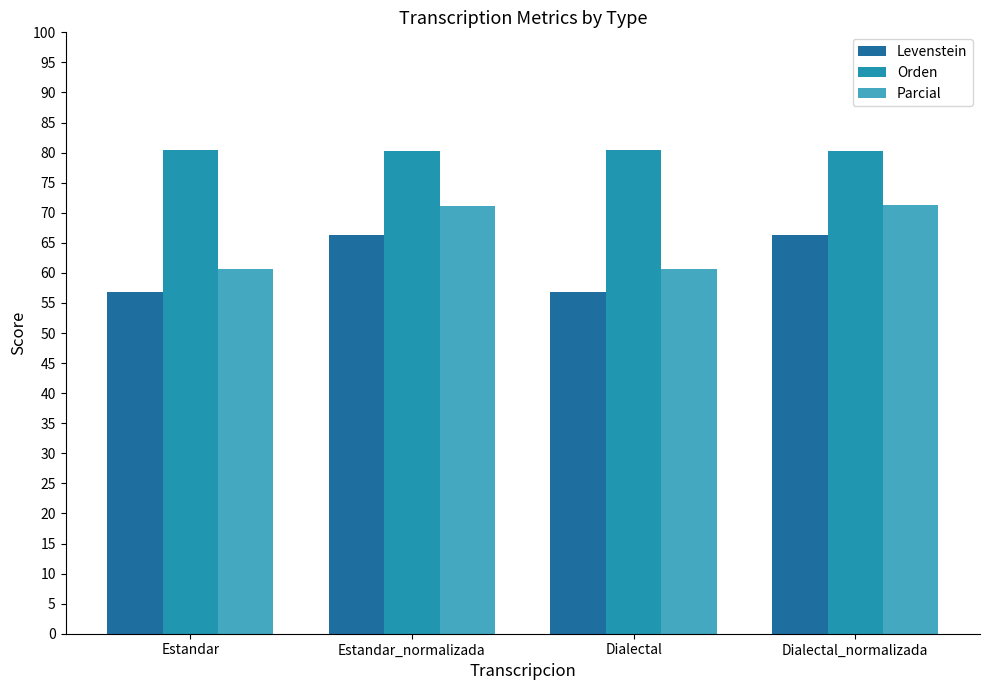

What is the label of the 3rd bar from the left?

Dialectal